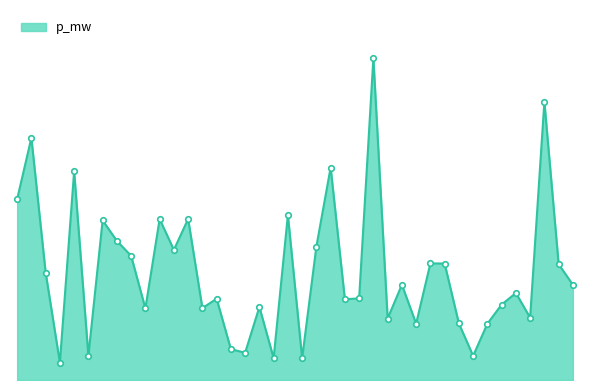

Is this an area chart (filled region under the line)?

Yes